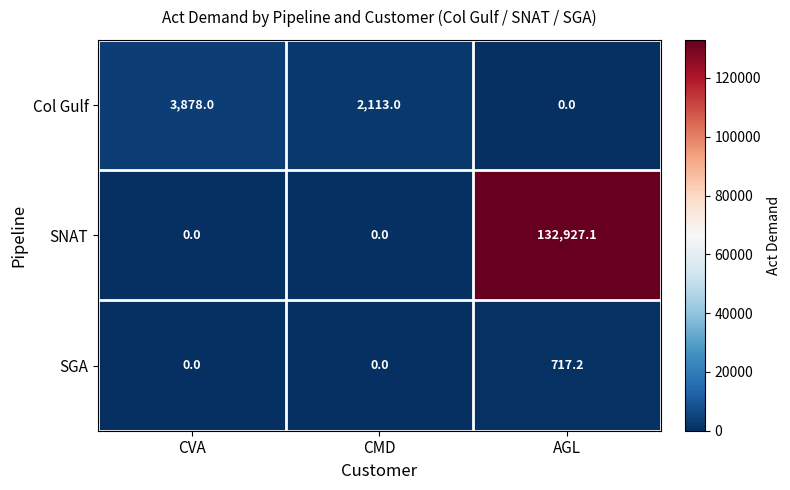

How many distinct data groups are displayed?

3